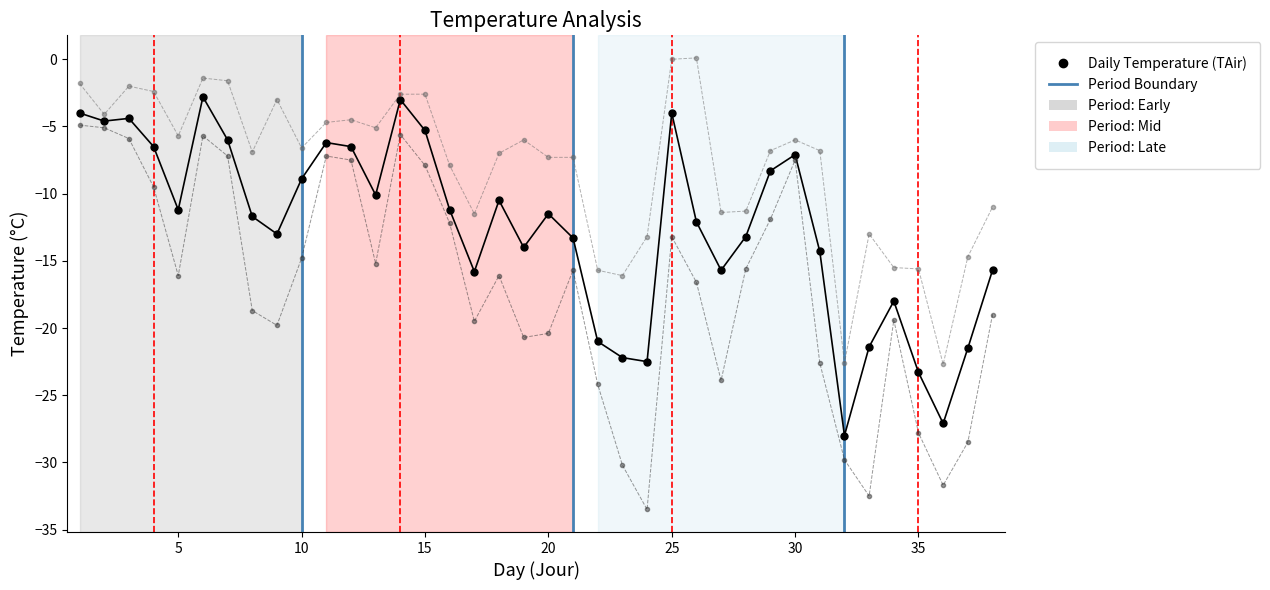

How many data points does each series have?

38